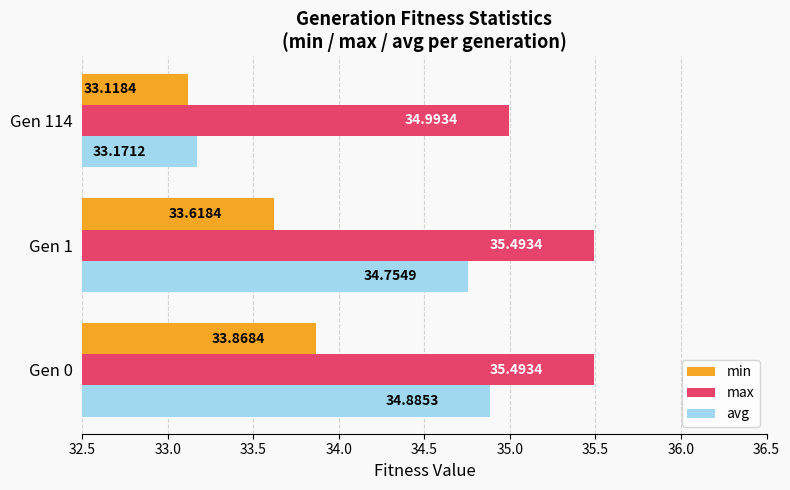

Which series changed the most between Gen 0 and Gen 114?

avg